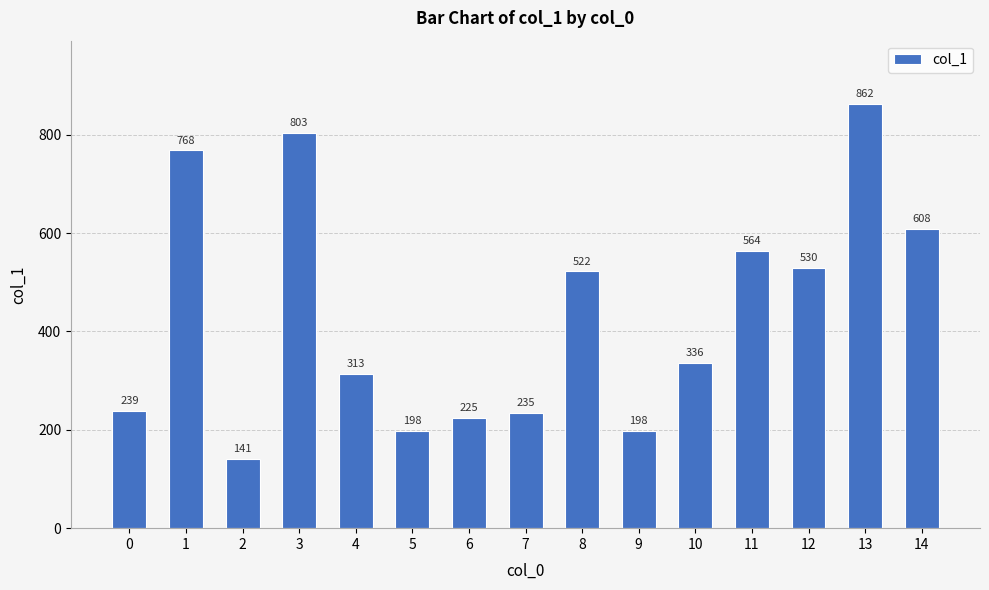

Count the number of categories in the chart.

15